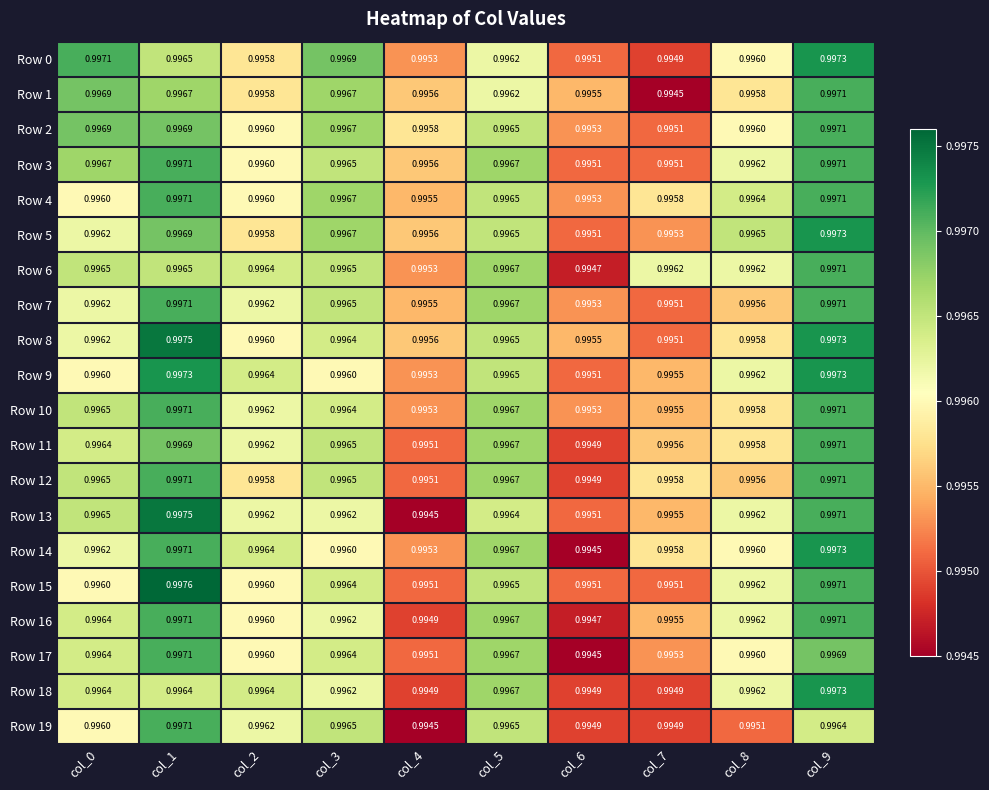

Is the value of Row 7 at col_4 greater than the value of Row 2 at col_5?

No